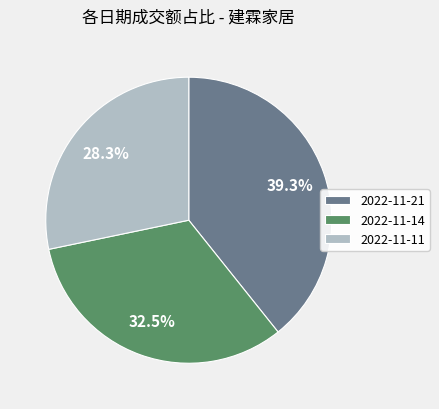

What is the largest slice in the pie chart?

2022-11-21